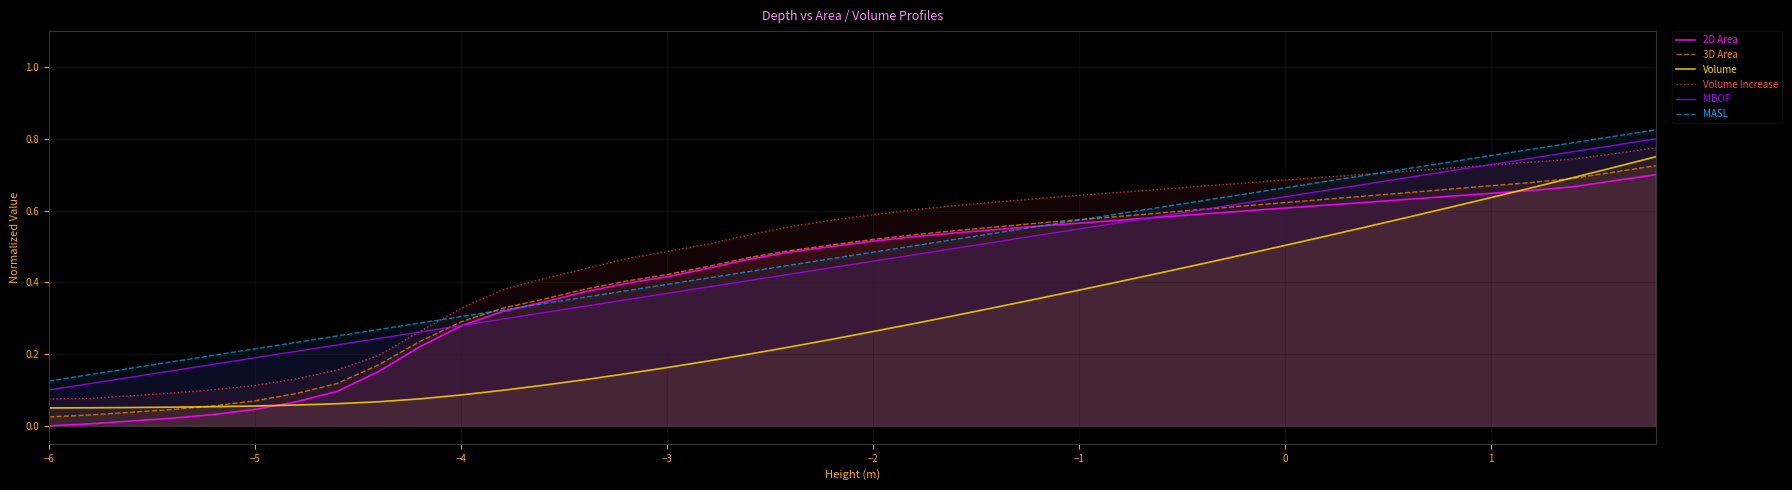

True or false: MASL has a value of 0.2 at −4.

False